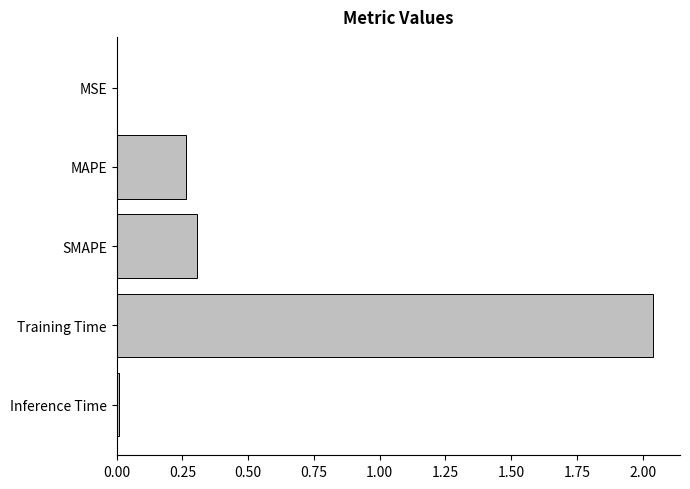

Which label corresponds to the largest value in the chart?

Training Time